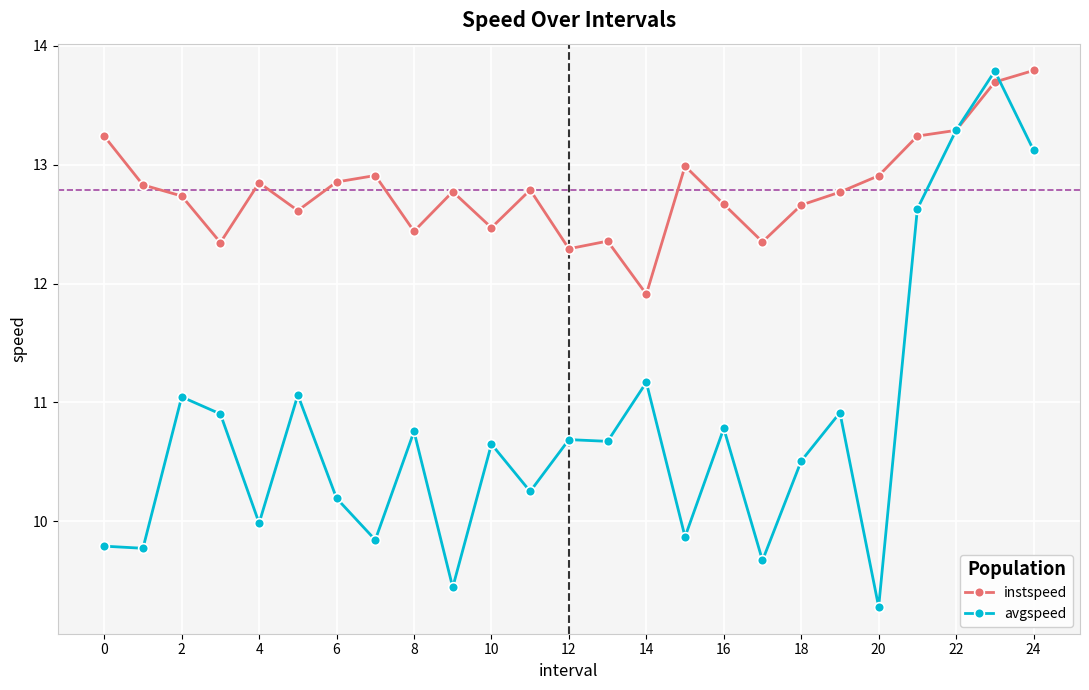

Which series has the largest range (max minus min)?

avgspeed